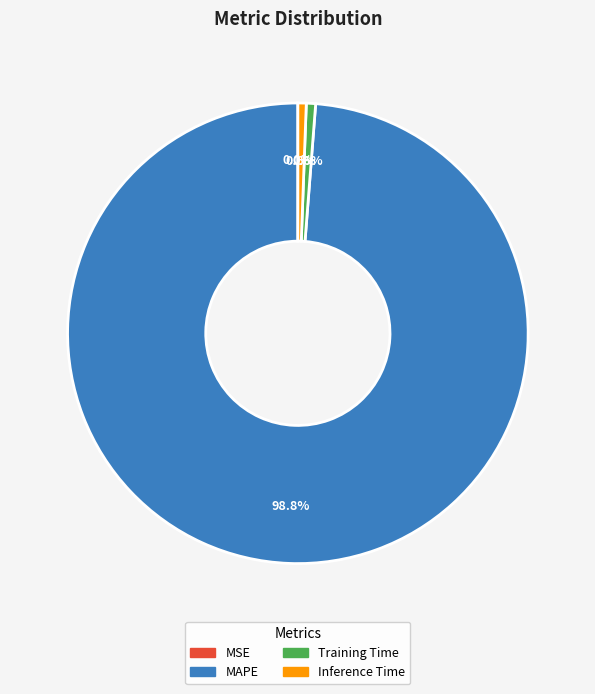

What portion of the pie excludes Inference Time?

99.4%